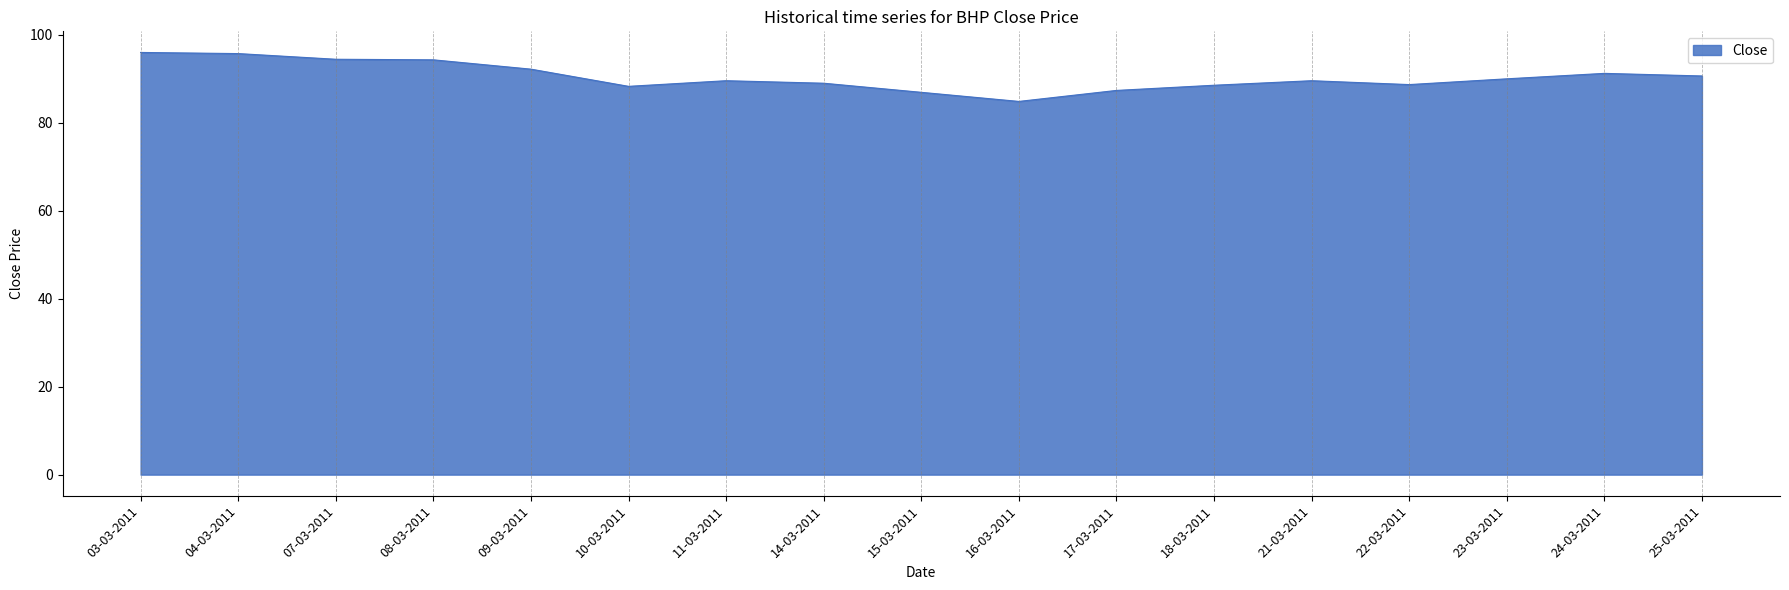

What position from the left is 22-03-2011?

14